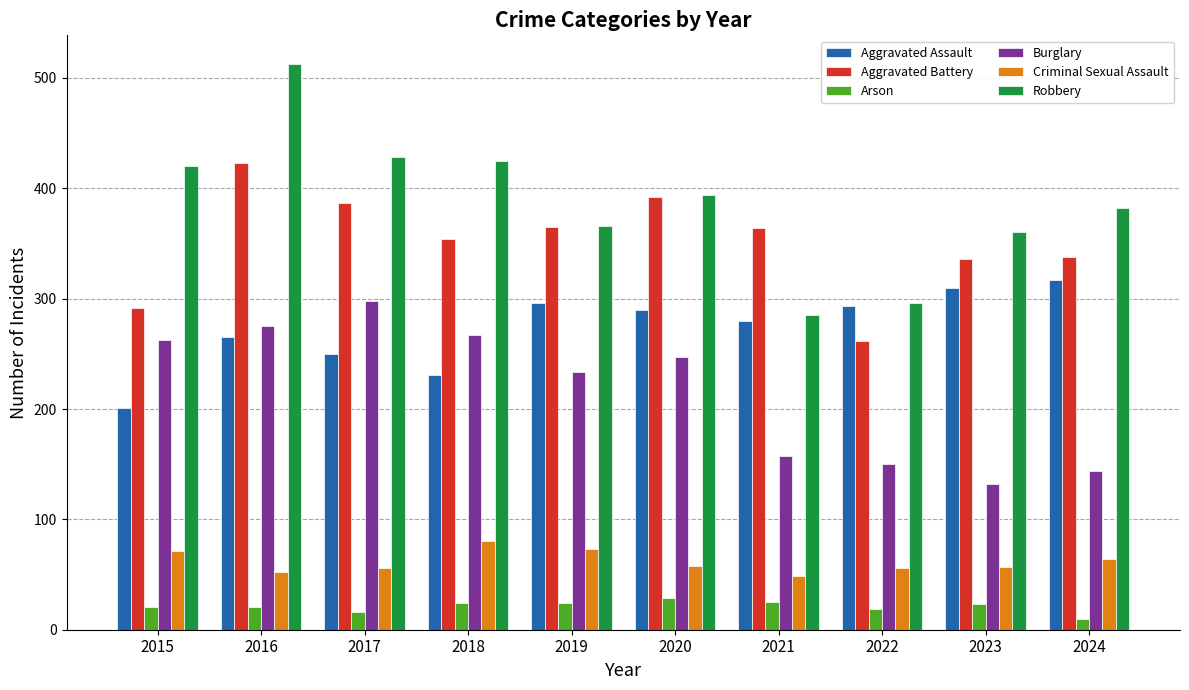

At which label is Robbery closest to 399?

2020